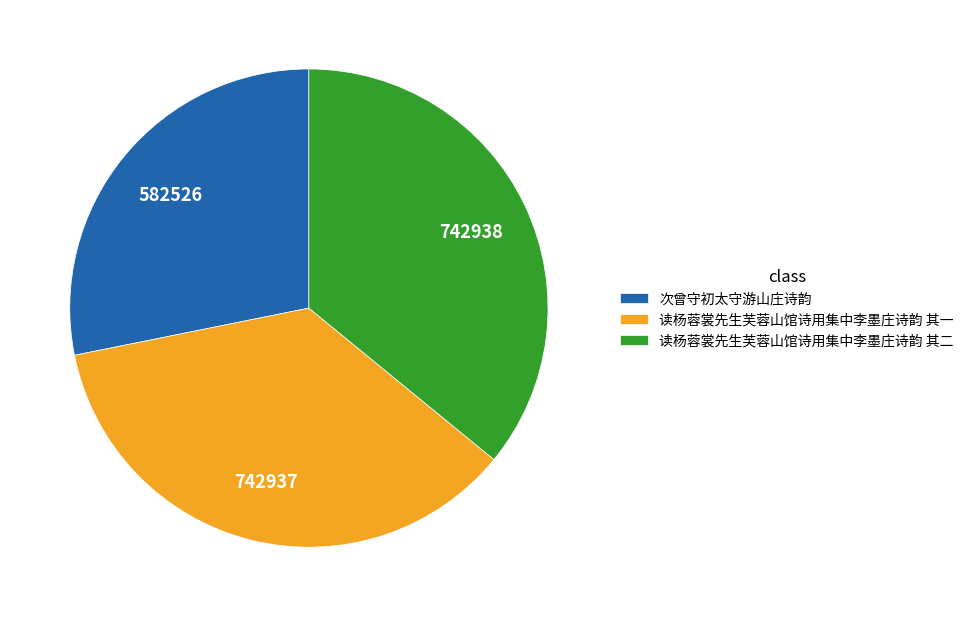

True or false: 次曾守初太守游山庄诗韵 accounts for 37% of the total.

False